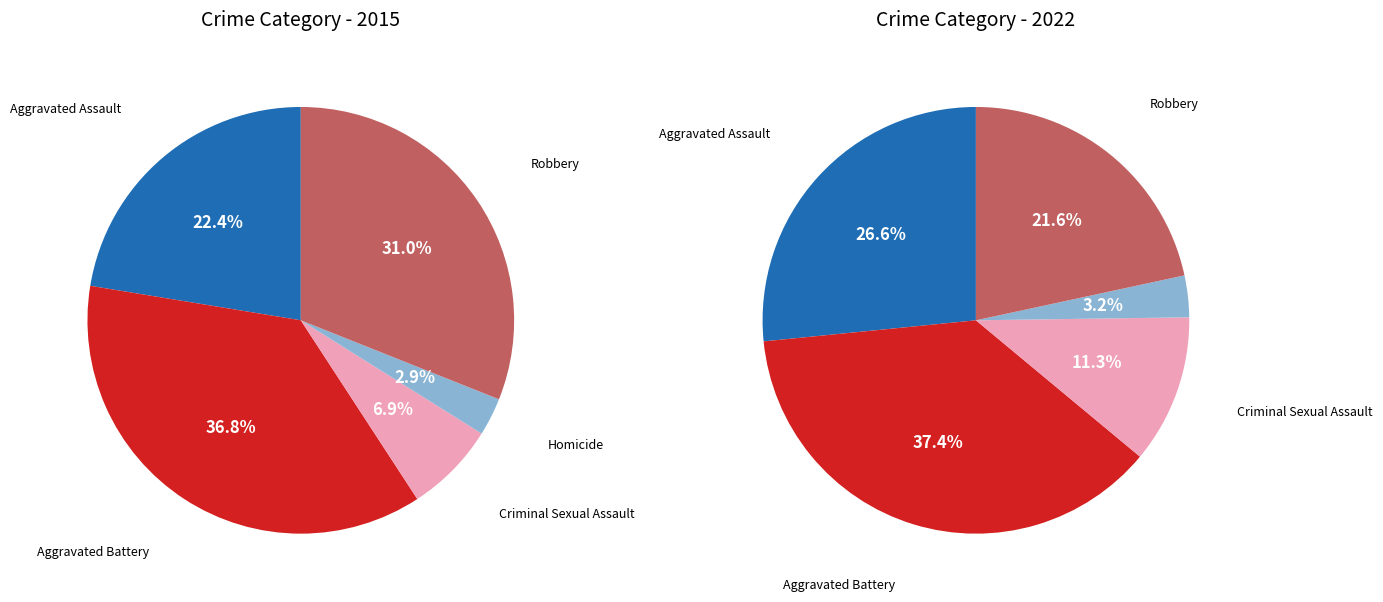

To the nearest percent, what is the combined percentage of 4 and values_2015?

53%